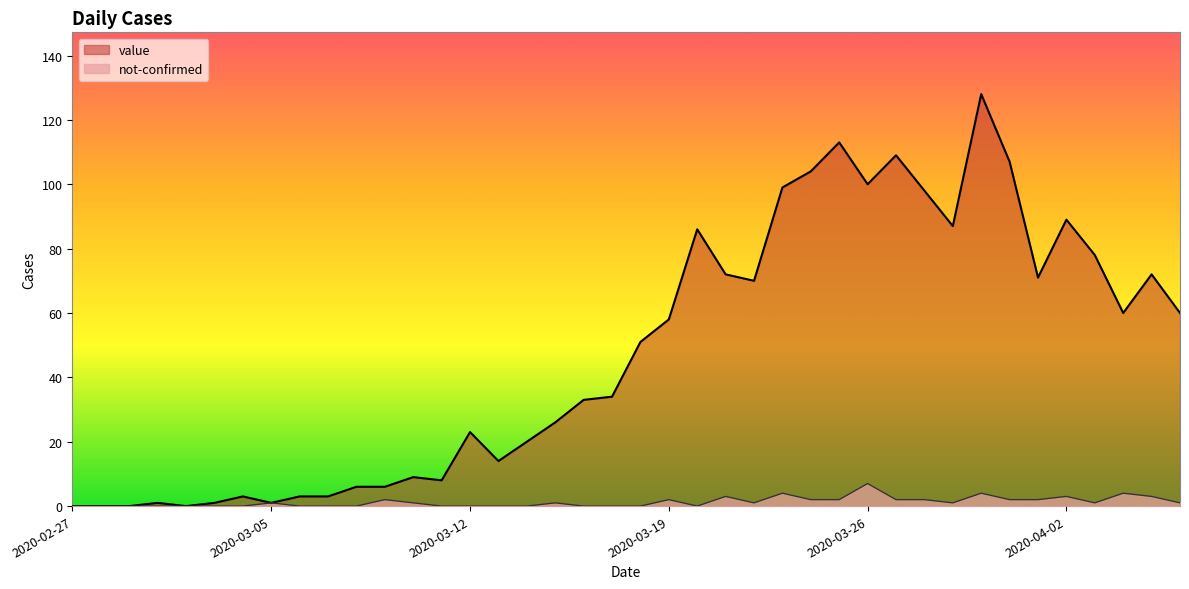

What is the approximate value of not-confirmed at 2020-03-26?

7